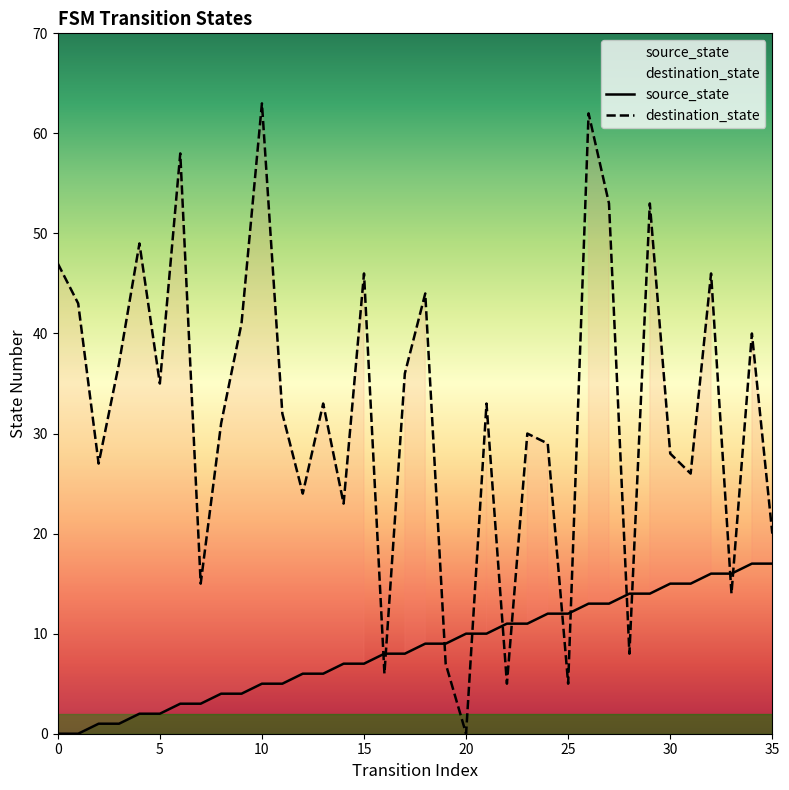

The source_state series shows 6 at 8. True or false?

False